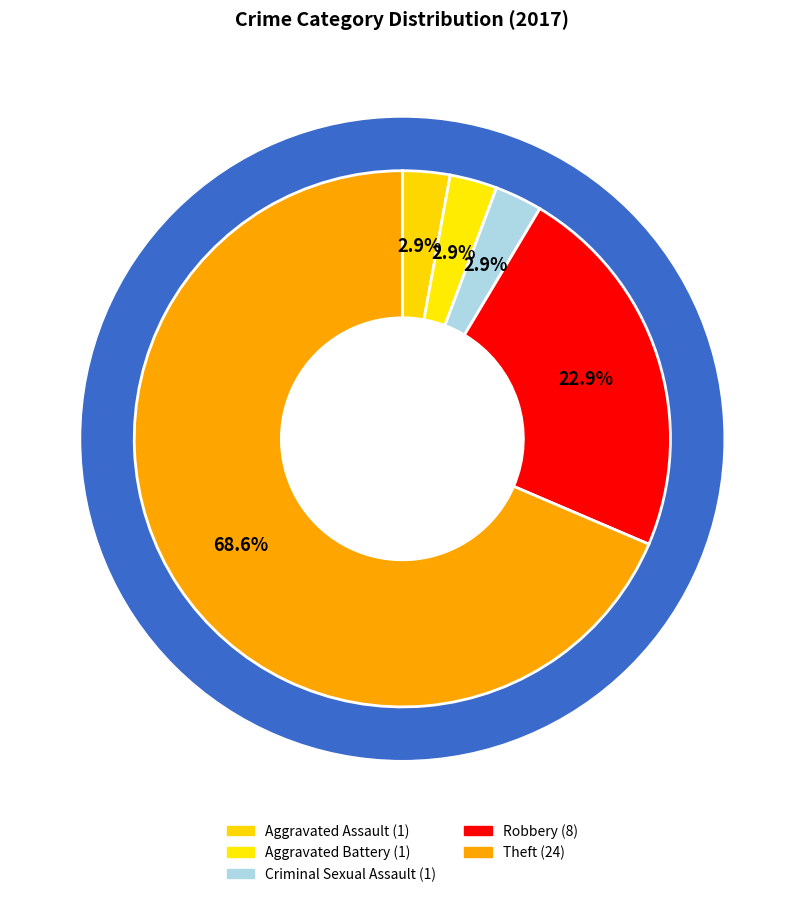

What percentage is NOT represented by Aggravated Battery?

97.1%